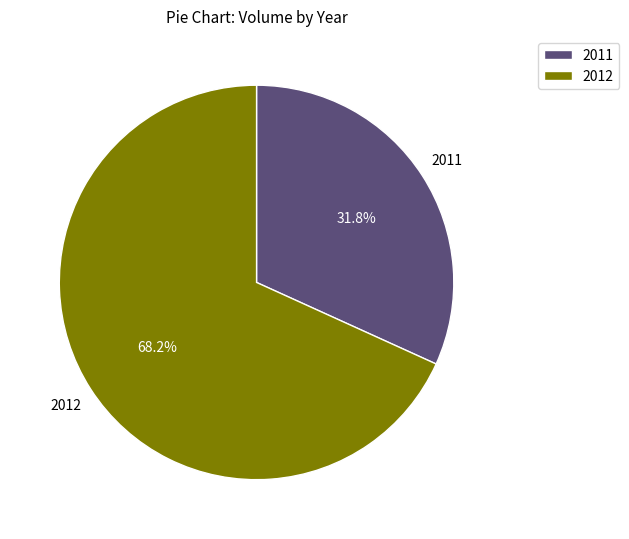

Between 2011 and 2012, which is larger?

2012